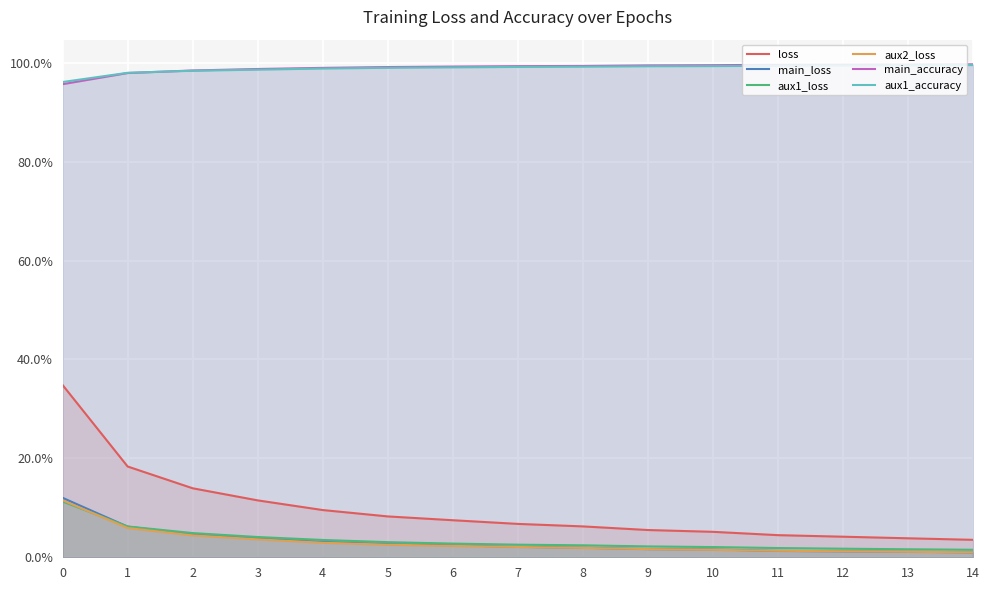

List the series in order of their peak value, highest first.

main_accuracy, aux1_accuracy, loss, main_loss, aux2_loss, aux1_loss